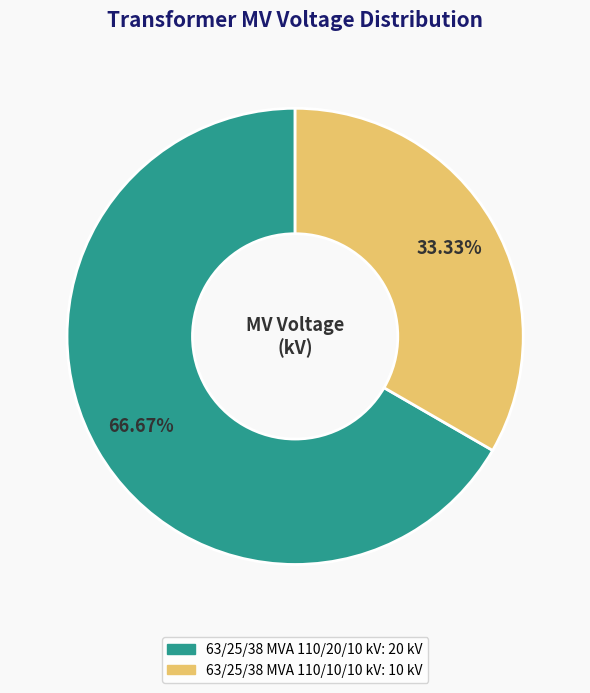

The 63/25/38 MVA 110/10/10 kV slice represents 33% of the pie. True or false?

True